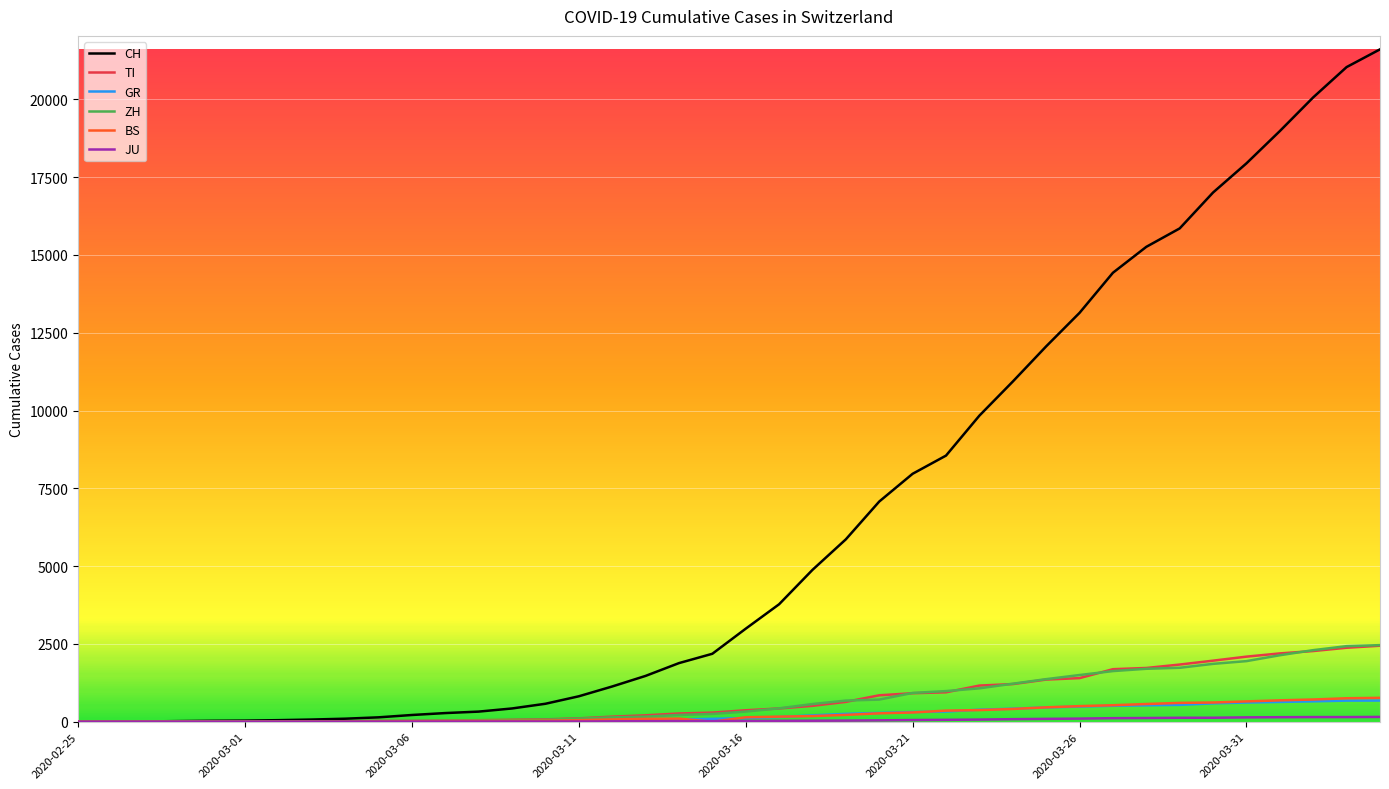

What is the greatest value displayed?

21605